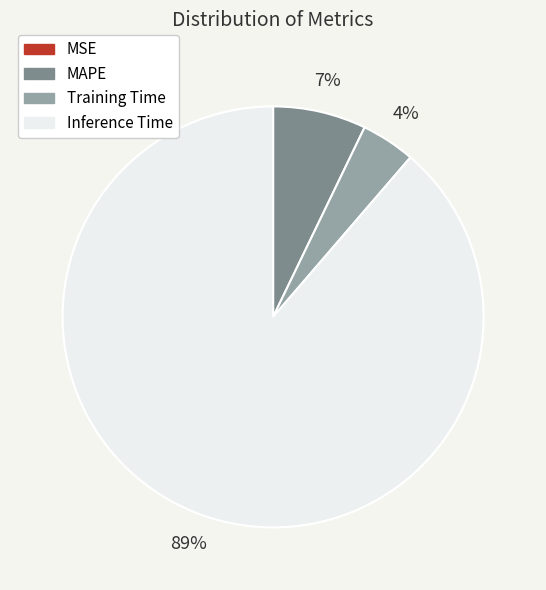

To the nearest percent, what is the difference between the largest and smallest slice percentages?

89%